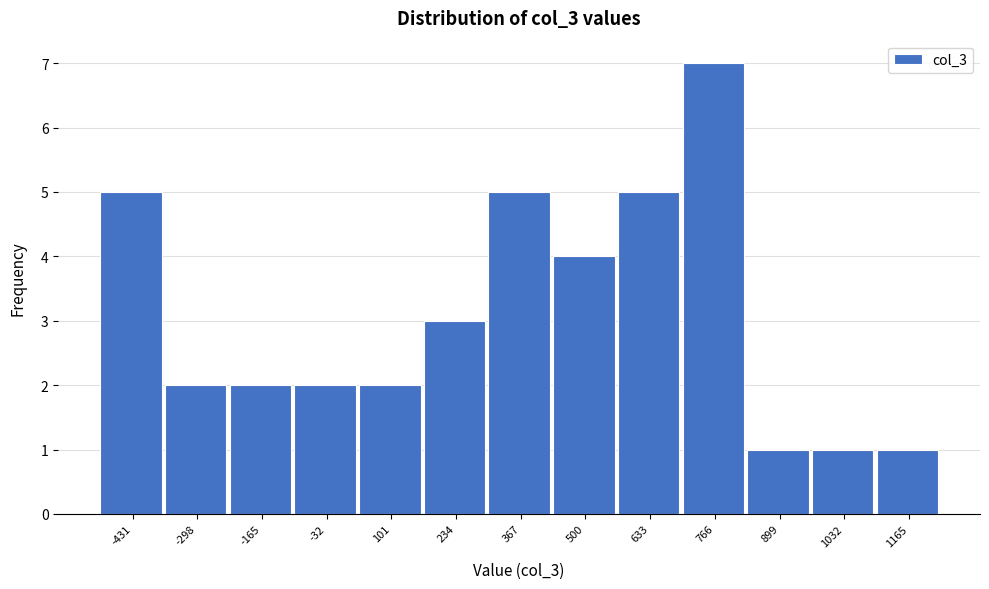

Reading left to right, transcribe all the data shown in this chart.

-431=5	-298=2	-165=2	-32=2	101=2	234=3	367=5	500=4	633=5	766=7	899=1	1032=1	1165=1